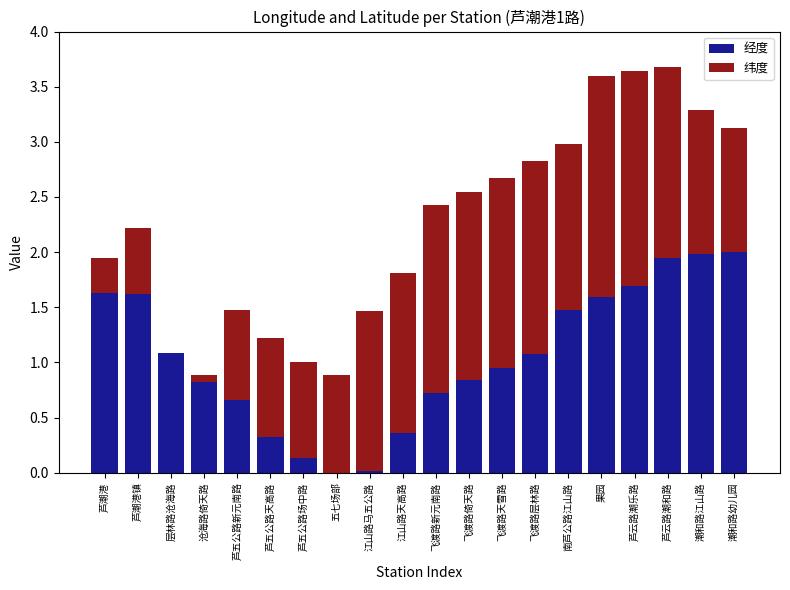

What is the total value across all series at 飞渡路天雪路?

2.7